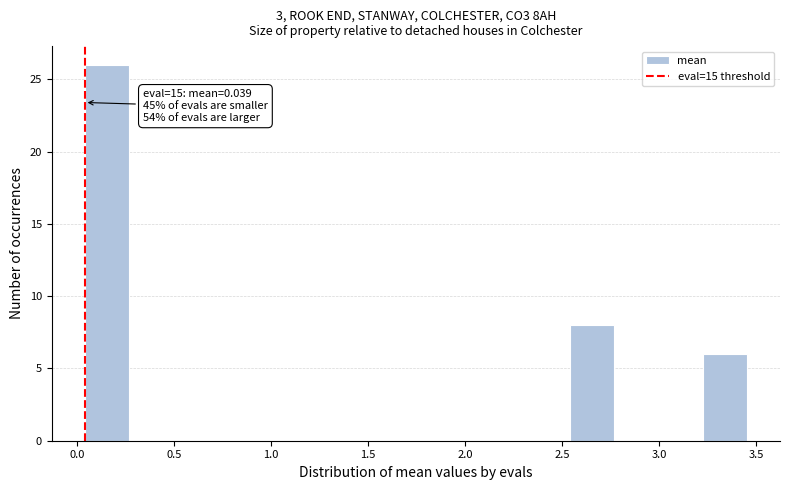

Which range on the x-axis has the tallest bar?

0.05 to 0.25